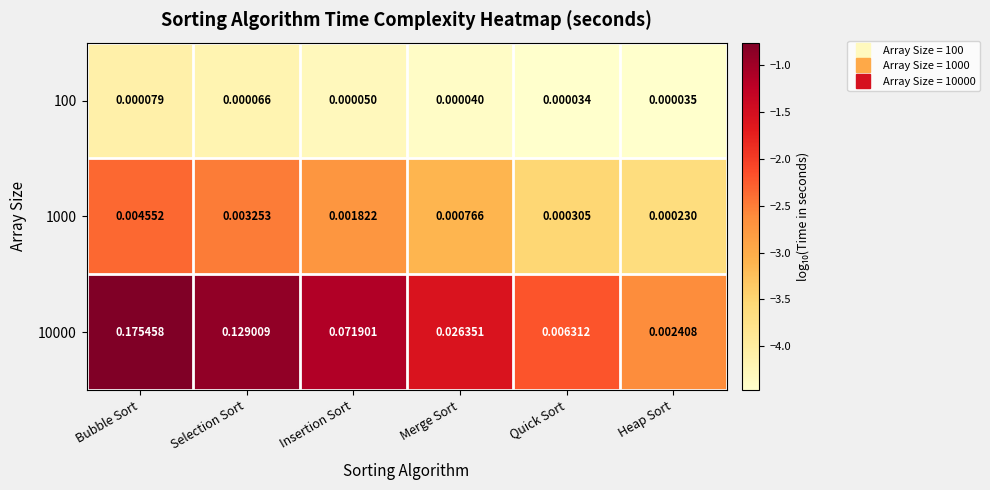

At which category is the sum across all series the highest?

Bubble Sort